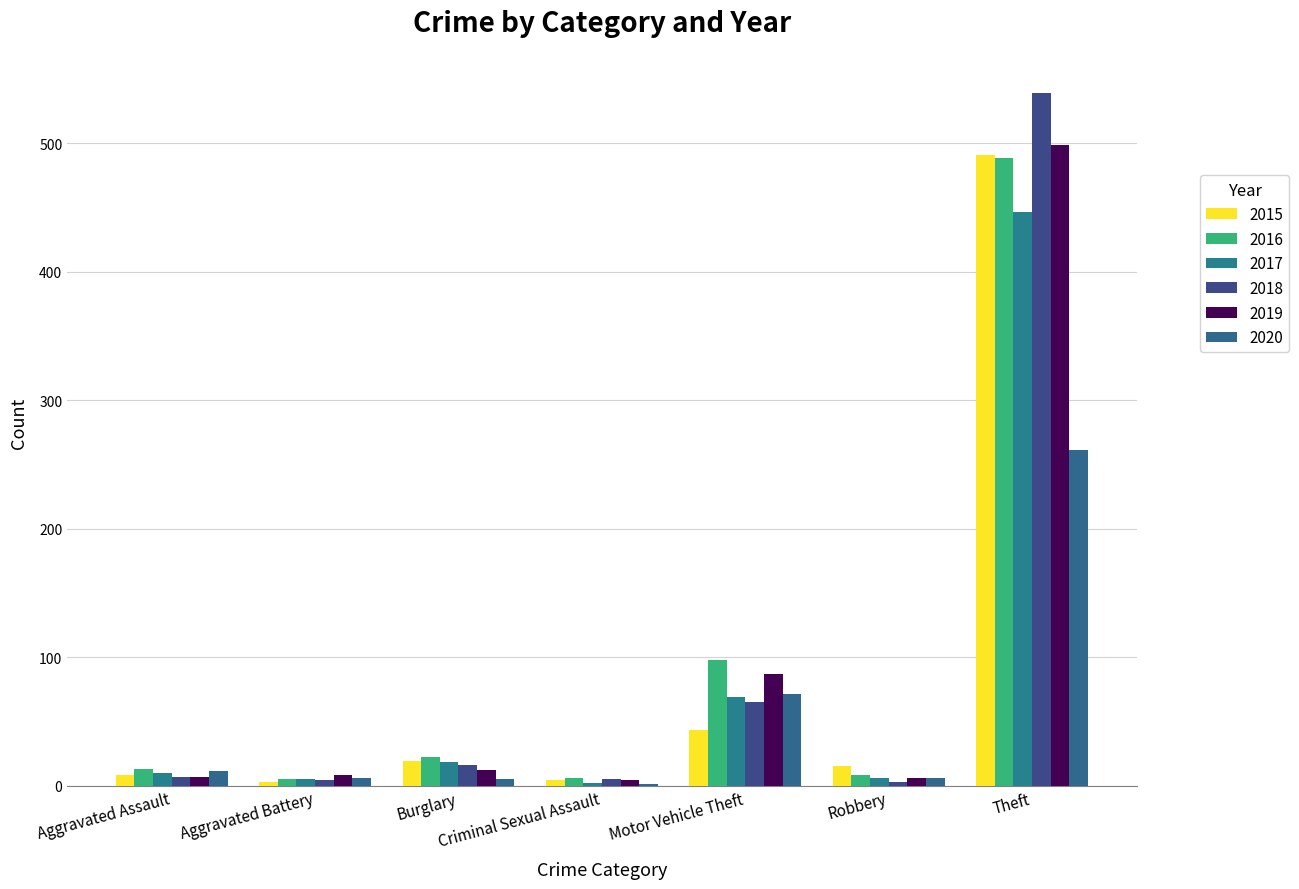

How many groups of bars are there?

7